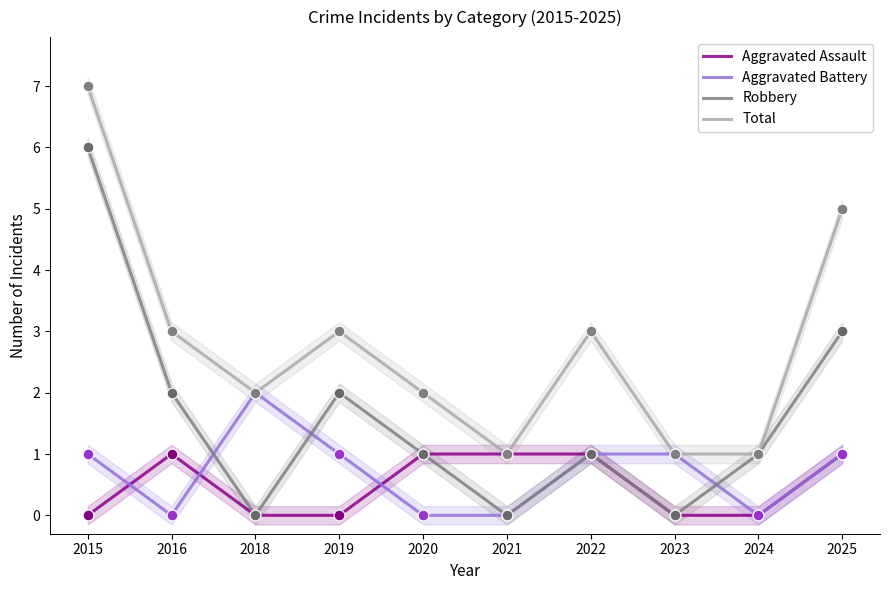

At how many categories does at least one series exceed 0?

10